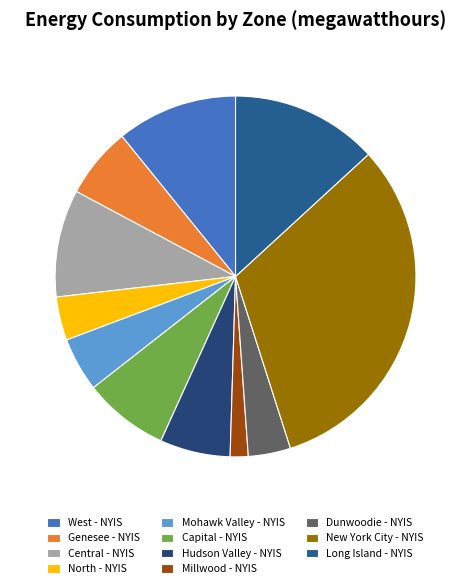

The North - NYIS slice represents 15% of the pie. True or false?

False